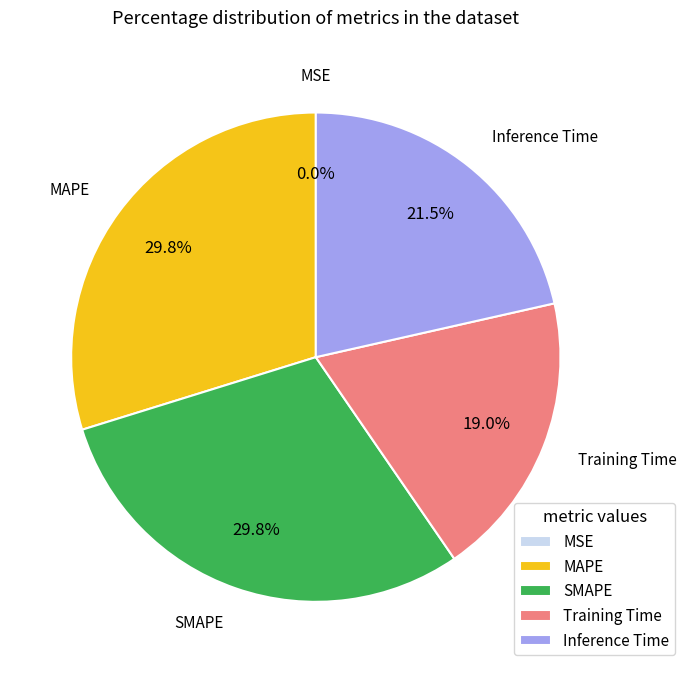

Is Inference Time the majority of the pie?

No